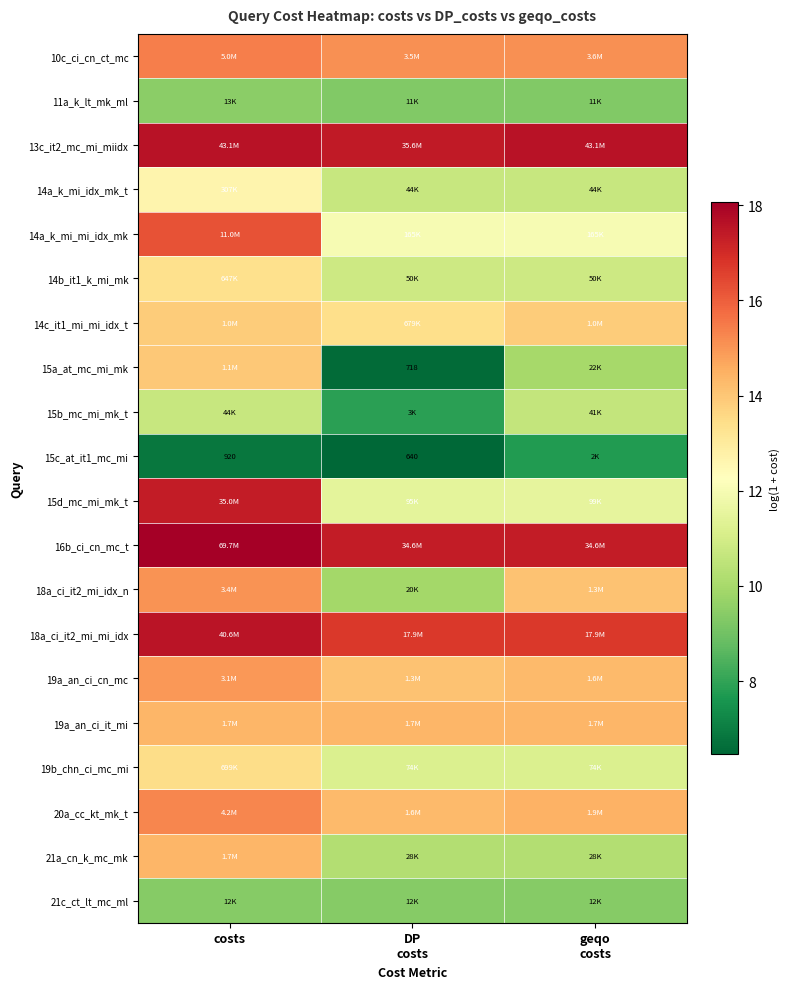

How many data points does each series have?

3